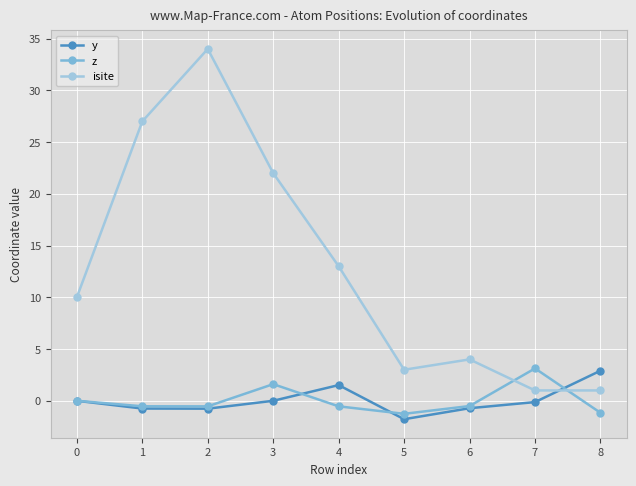

Is the value of isite at 8 greater than the value of y at 7?

Yes